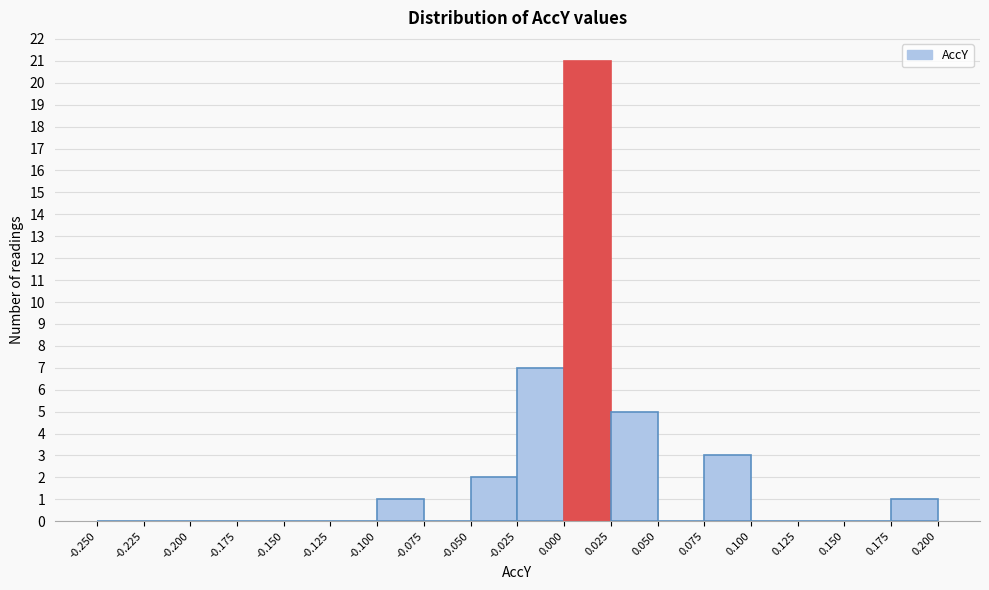

Which range on the x-axis has the tallest bar?

0.000 to 0.025